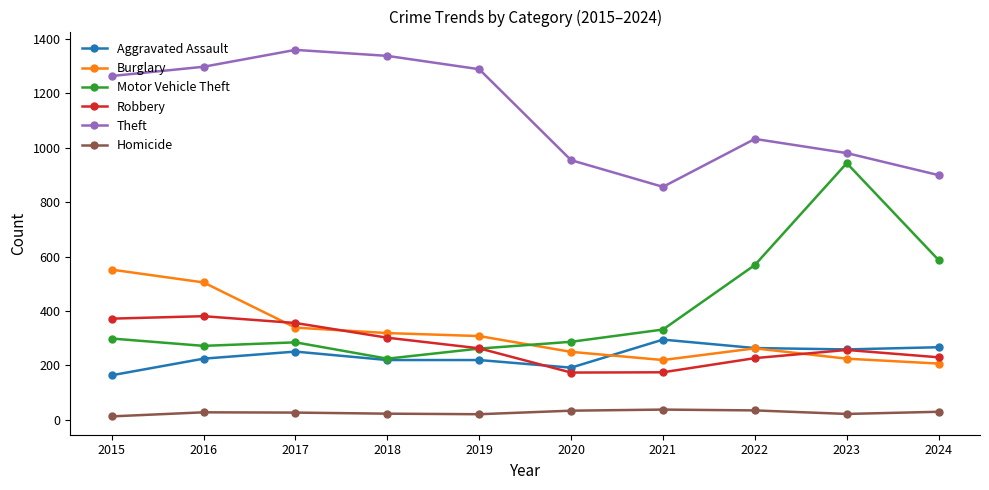

Which series changed the most between 2017 and 2020?

Theft